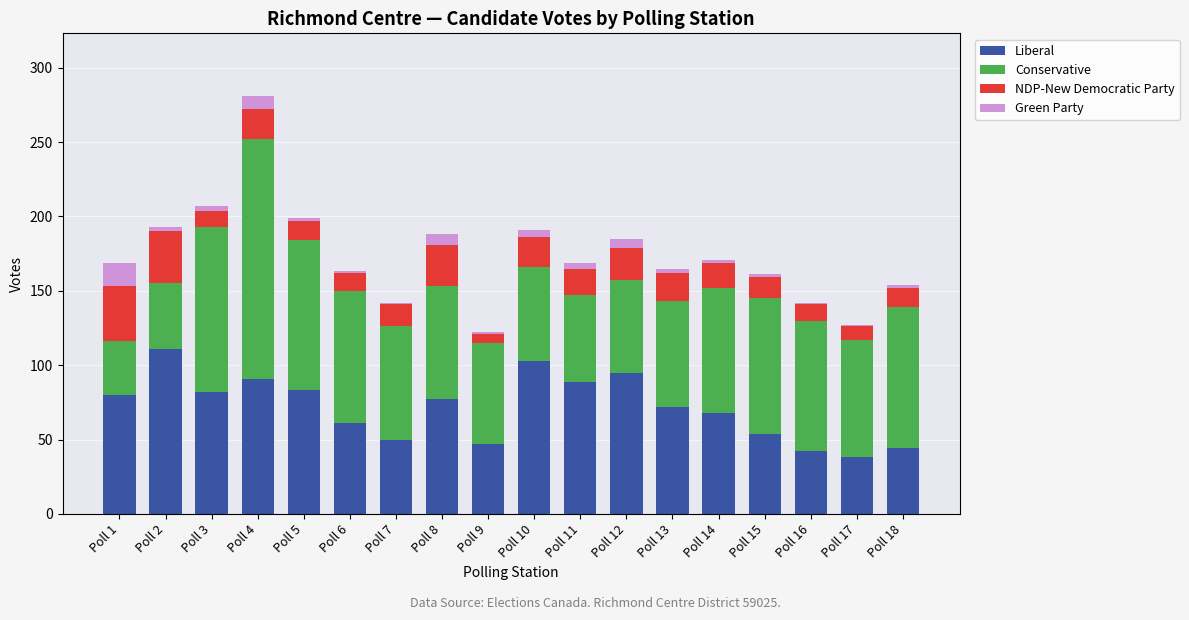

What is the difference between the Liberal values at Poll 2 and Poll 12?

16